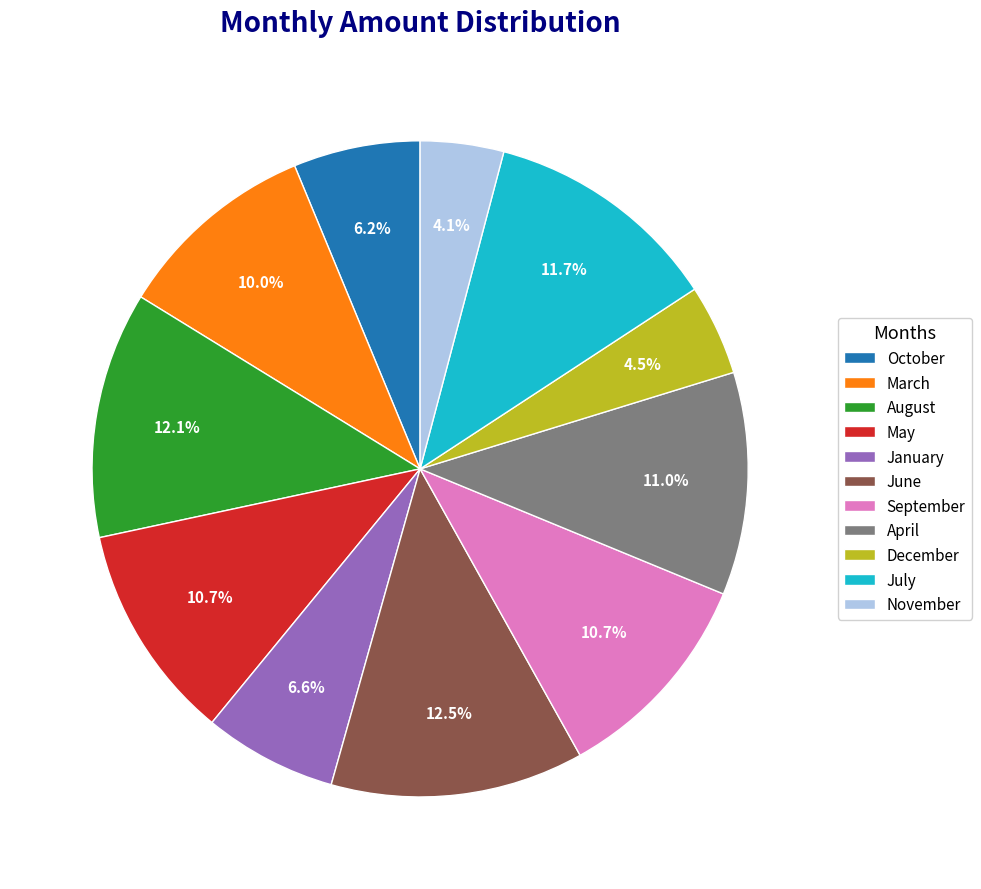

To the nearest percent, what is the difference between the largest and smallest slice percentages?

8%